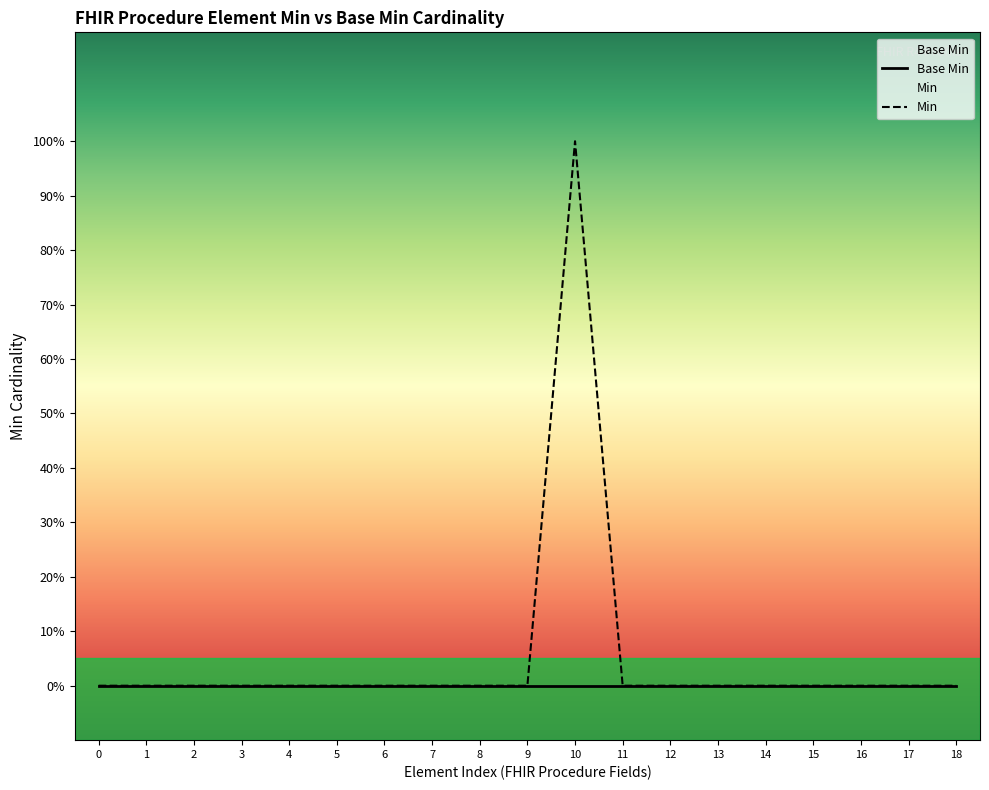

Is it true that Min equals -1 at 15?

False